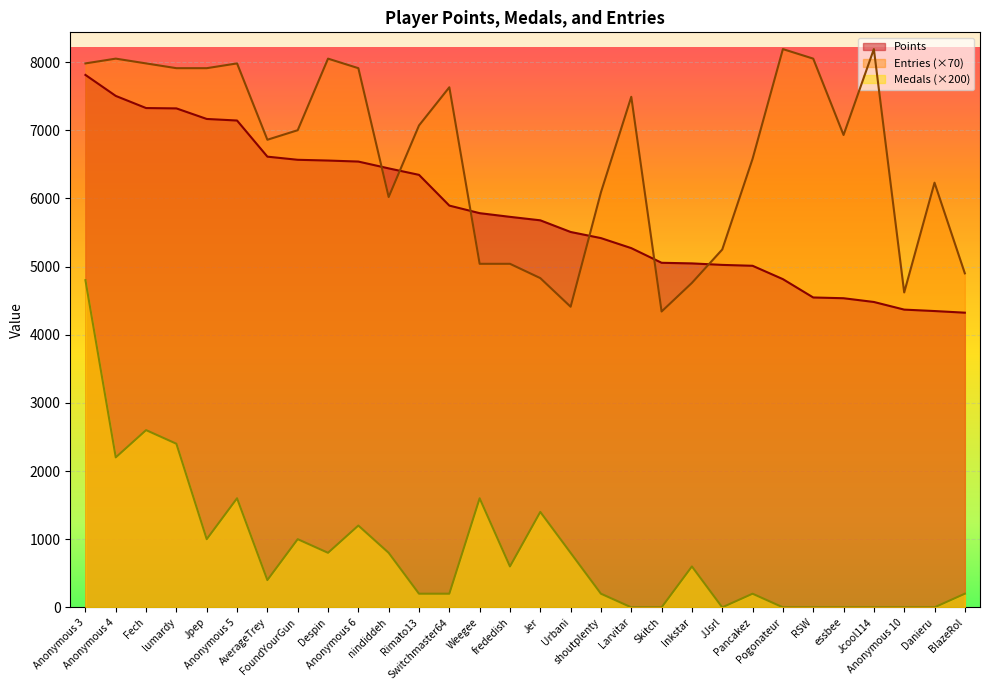

What is the maximum value for Points?

7811